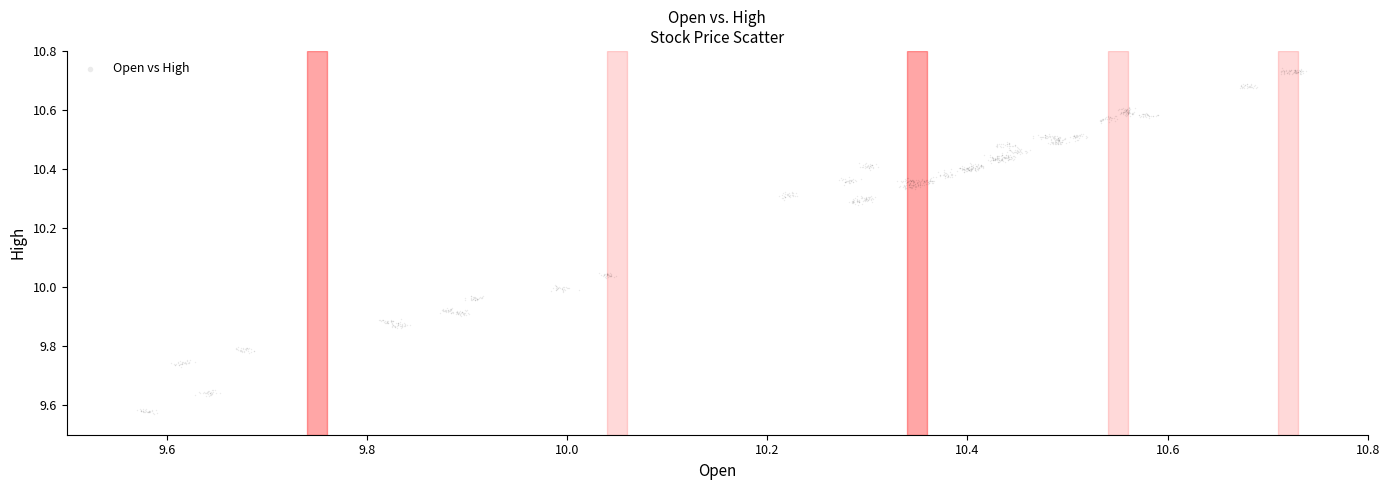

What is the range of Y values (max minus min)?

1.2